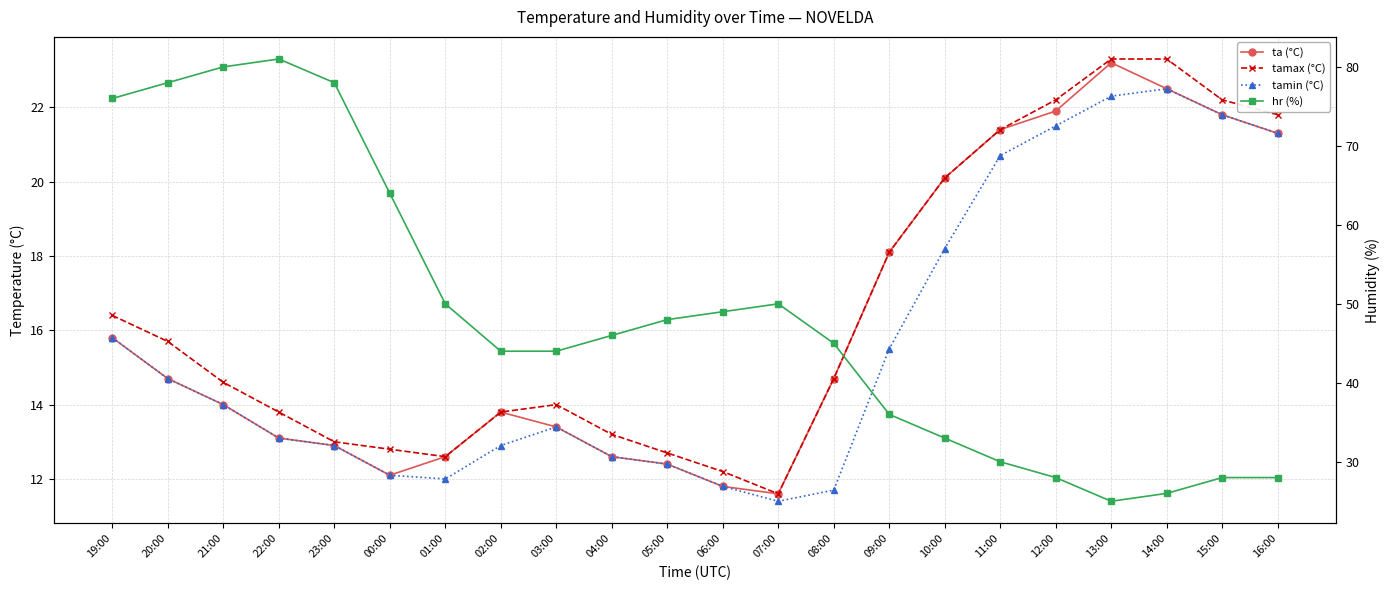

Which category has the highest value across all series?

22:00